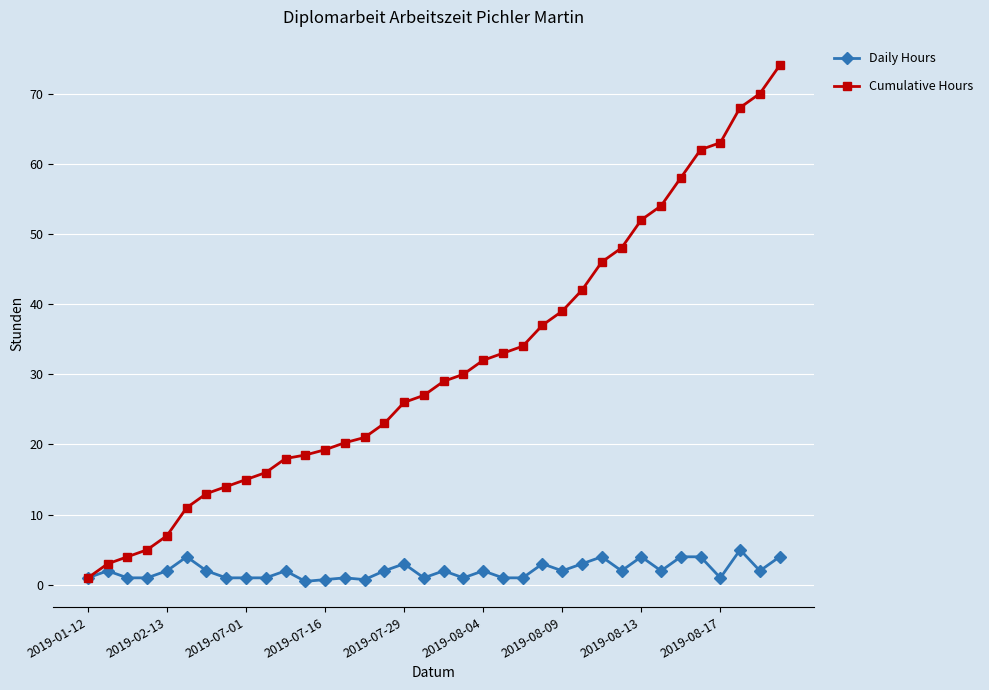

Is this an area chart (filled region under the line)?

No